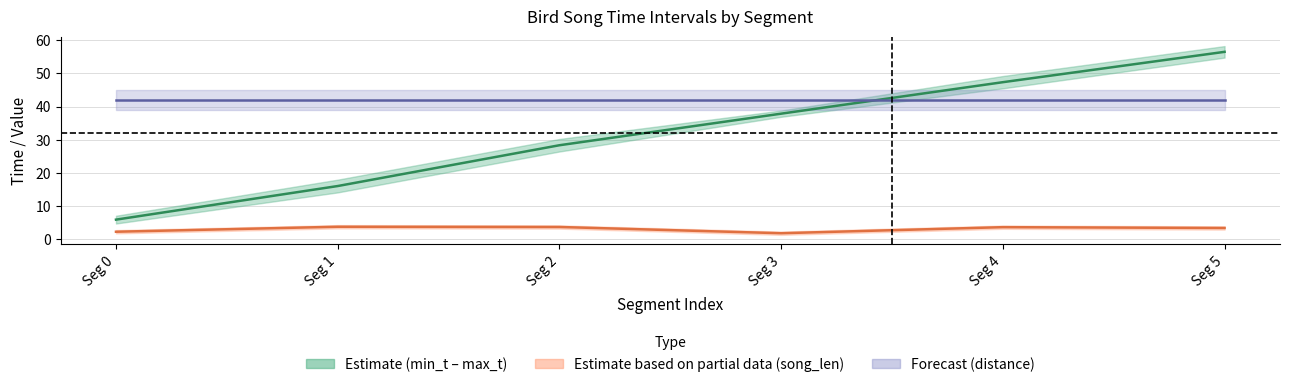

Reading left to right, list all the values displayed in this chart.

mid_t (center): 6.0	16.1	28.4	37.9	47.4	56.5
song_len (center): 2.3	3.8	3.8	1.9	3.7	3.5
distance (center): 42.0	42.0	42.0	42.0	42.0	42.0